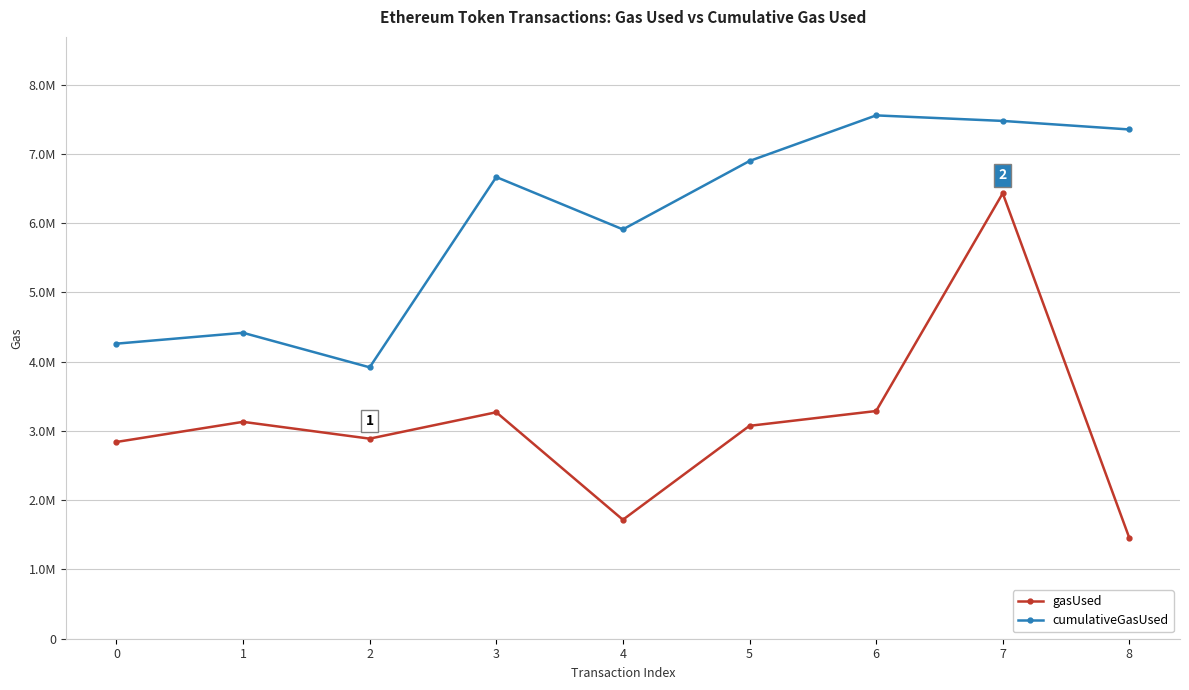

Which series has the largest total across all categories?

cumulativeGasUsed